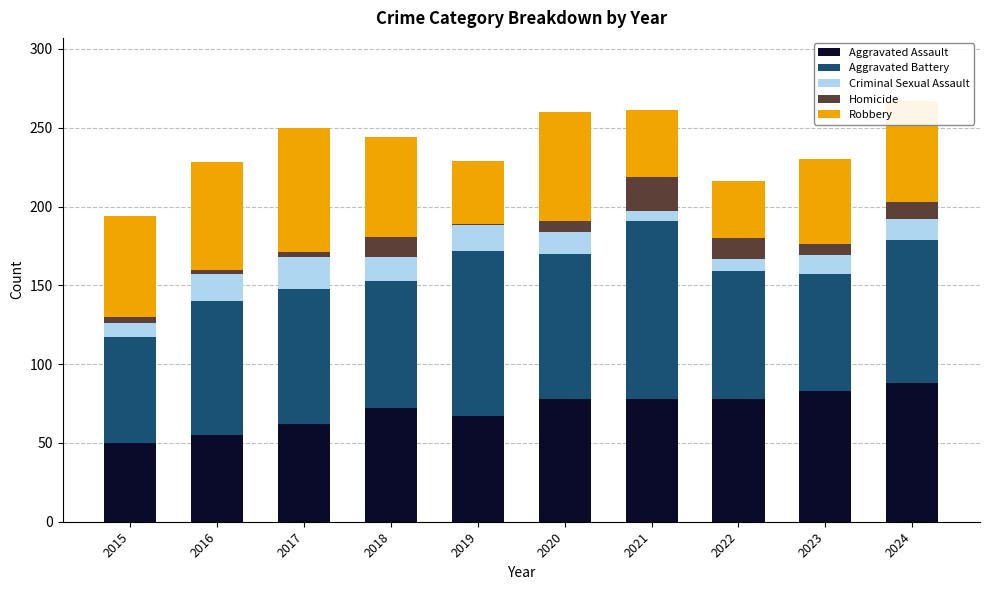

True or false: Aggravated Assault has a value of 116 at 2019.

False